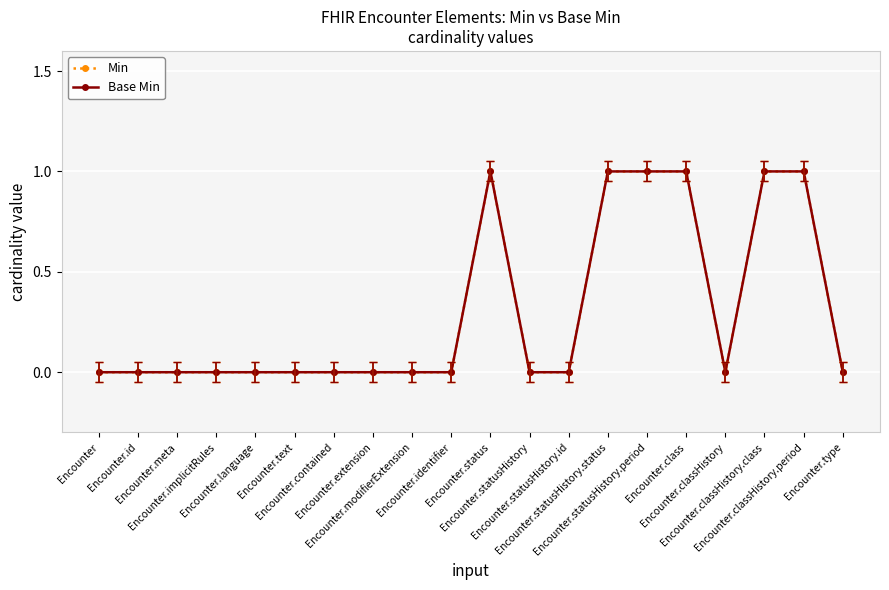

How many categories are shown in the chart?

20